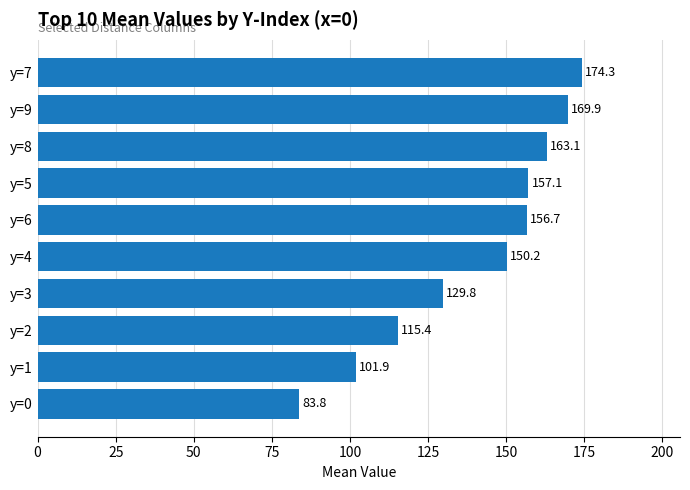

What is the approximate value at y=2?

115.4